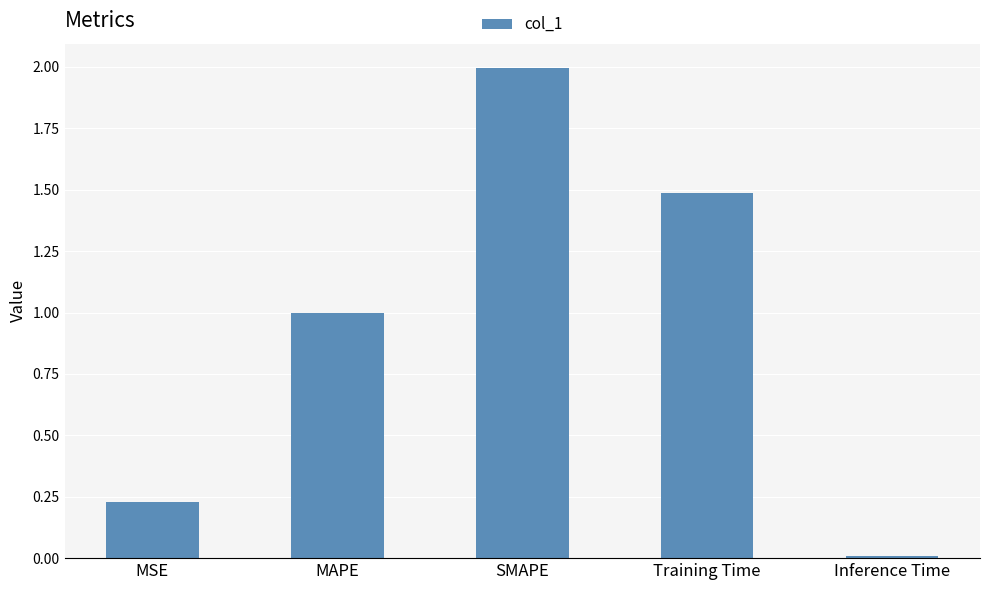

How many bars are there in total?

5